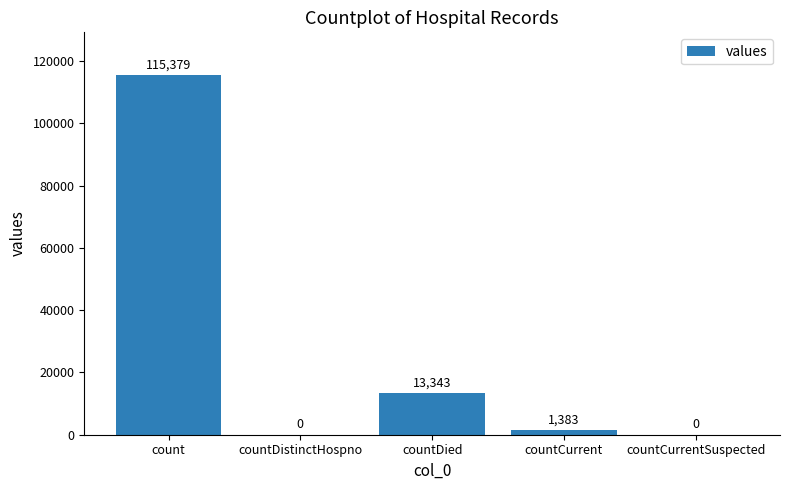

What is the greatest value displayed?

115379